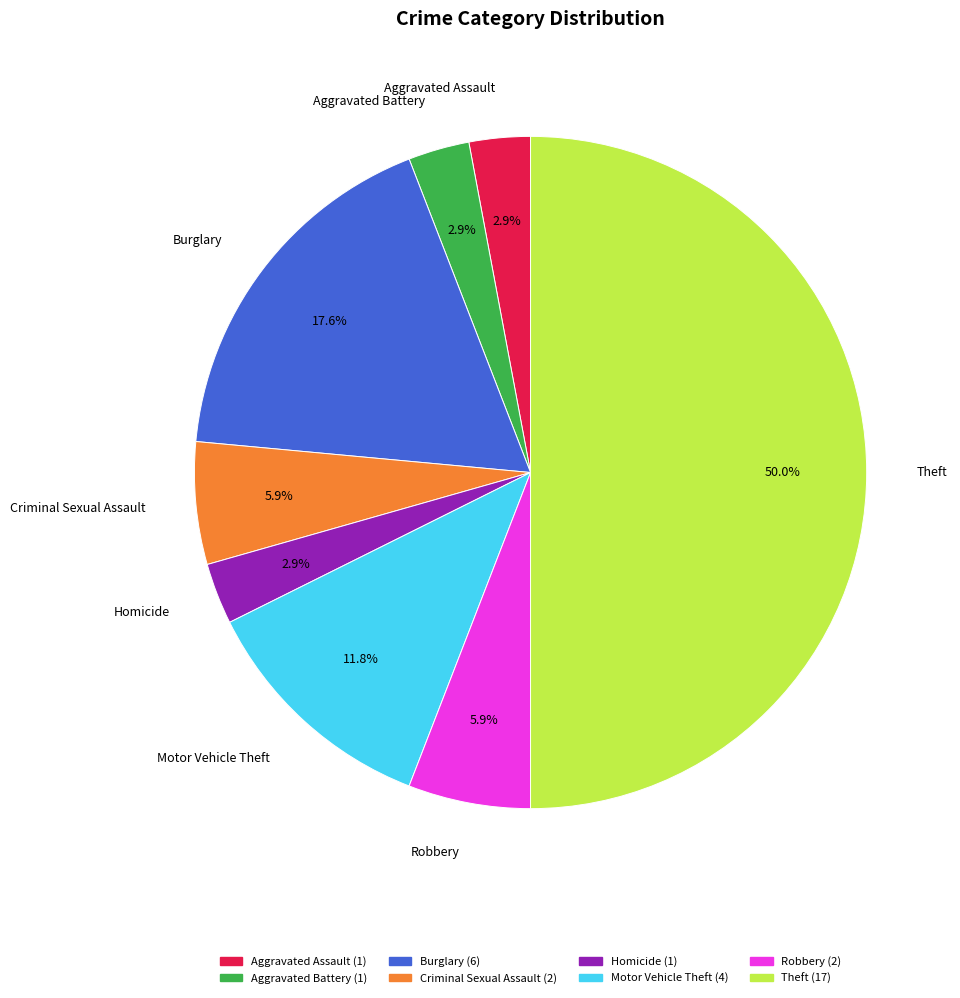

What percentage is the Homicide slice, to the nearest percent?

3%